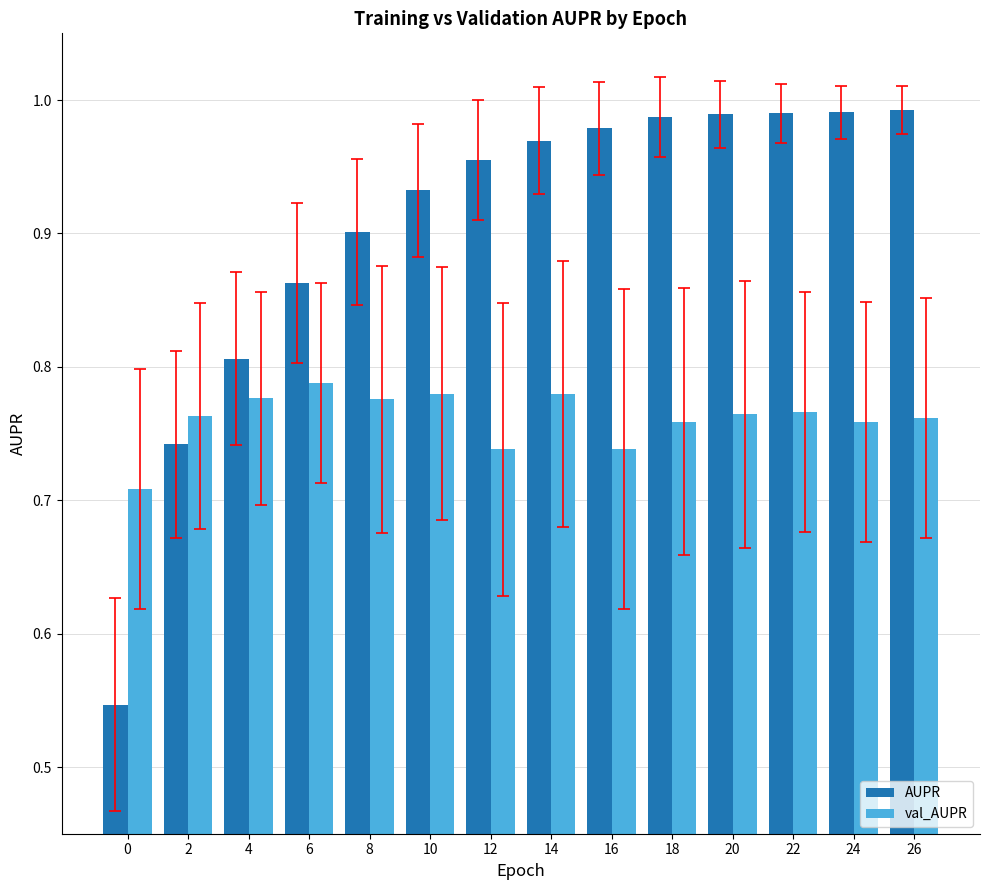

What is the total value across all series at 0?

1.3